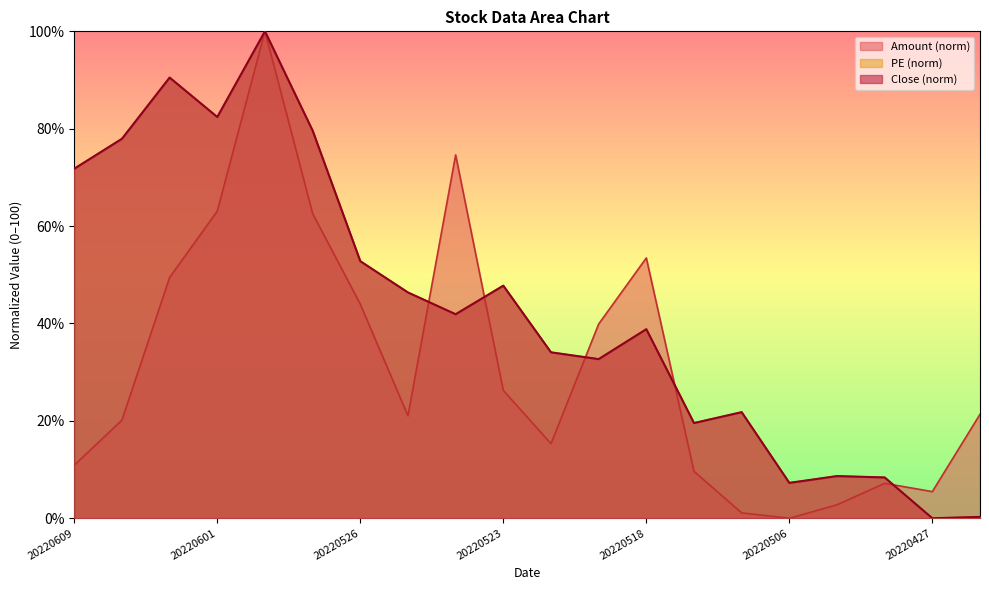

What is the value of the Amount point at the 5th from the left?

100.0